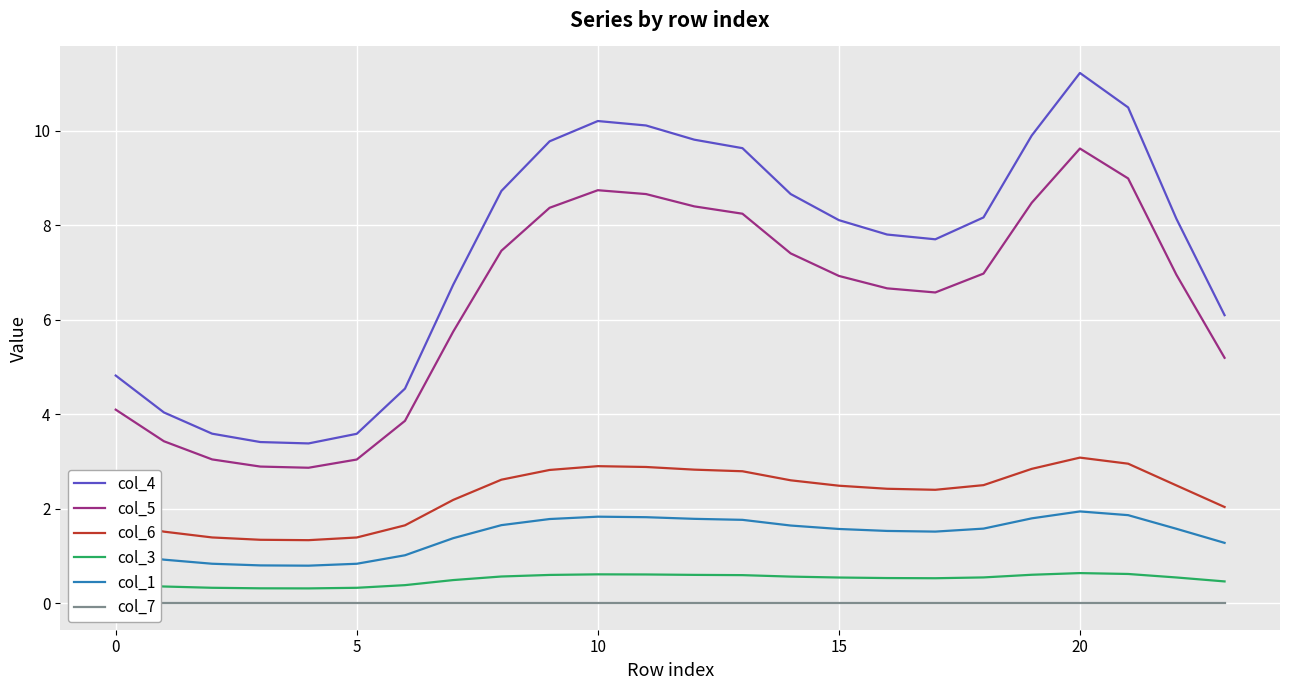

How many series are shown in this chart?

6